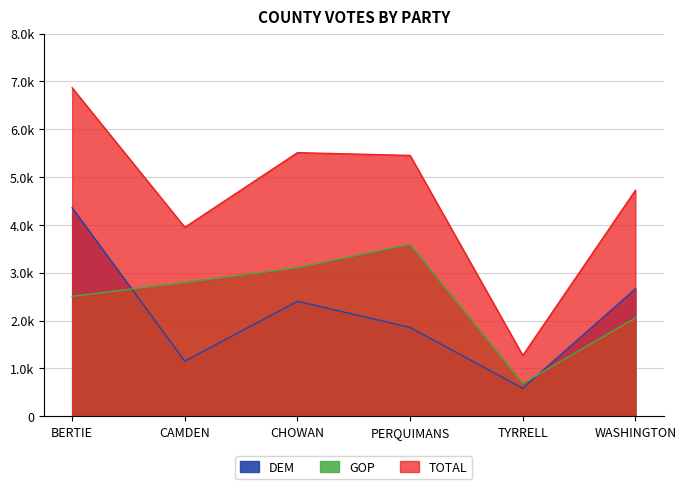

Which series has the largest total across all categories?

TOTAL